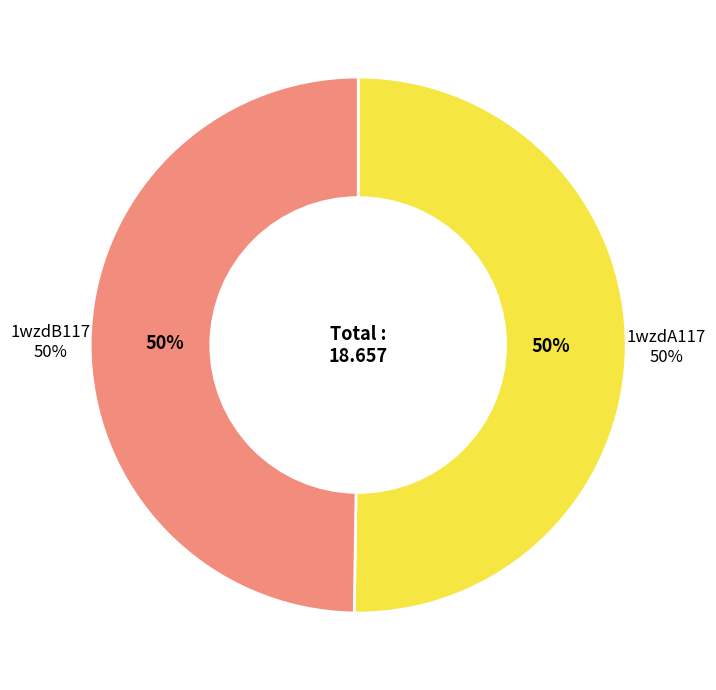

What percentage is NOT represented by 1wzdB117?

50.2%